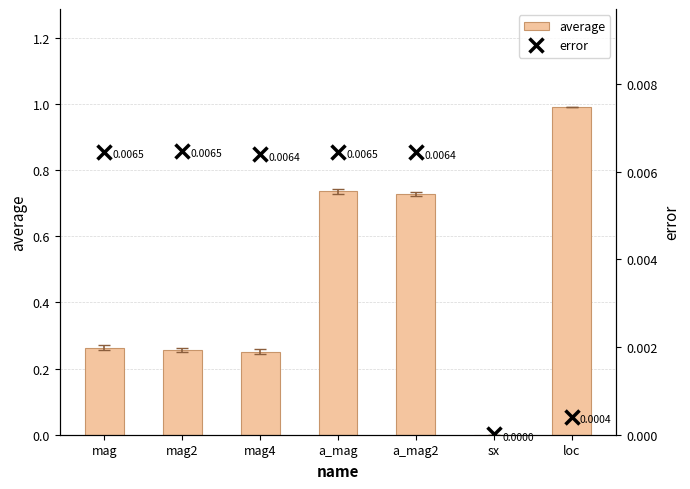

At how many categories does at least one series exceed 0?

7